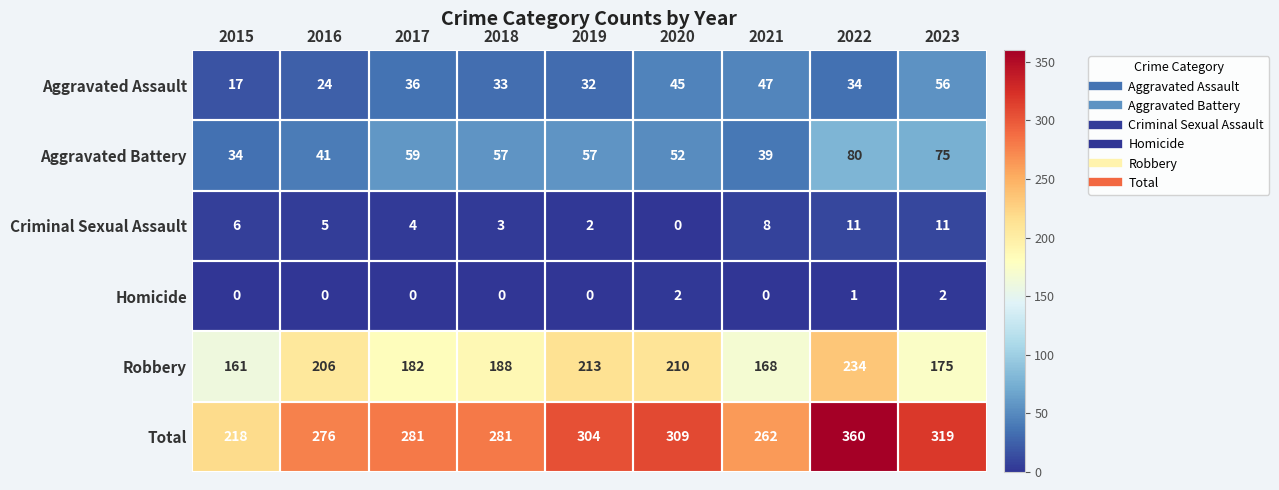

What is the difference between the Criminal Sexual Assault values at 2017 and 2022?

7